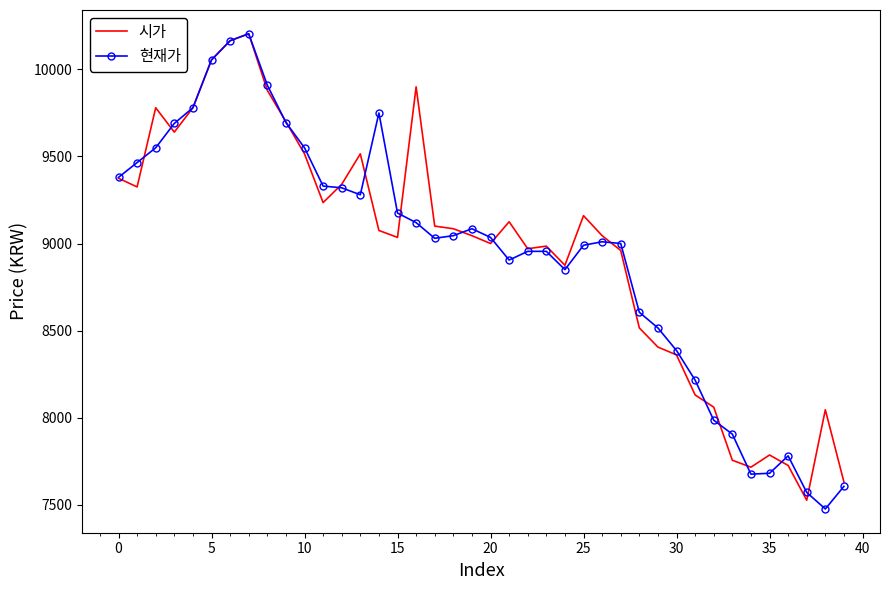

What is the lowest value of the 현재가 series?

7475